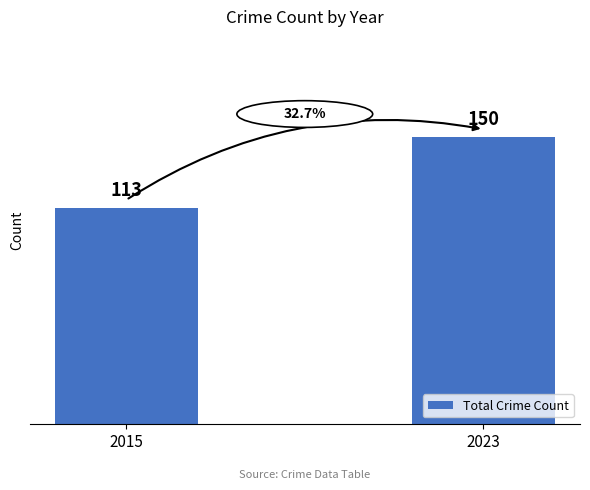

Reading left to right, what are all the values shown in this chart?

113	150